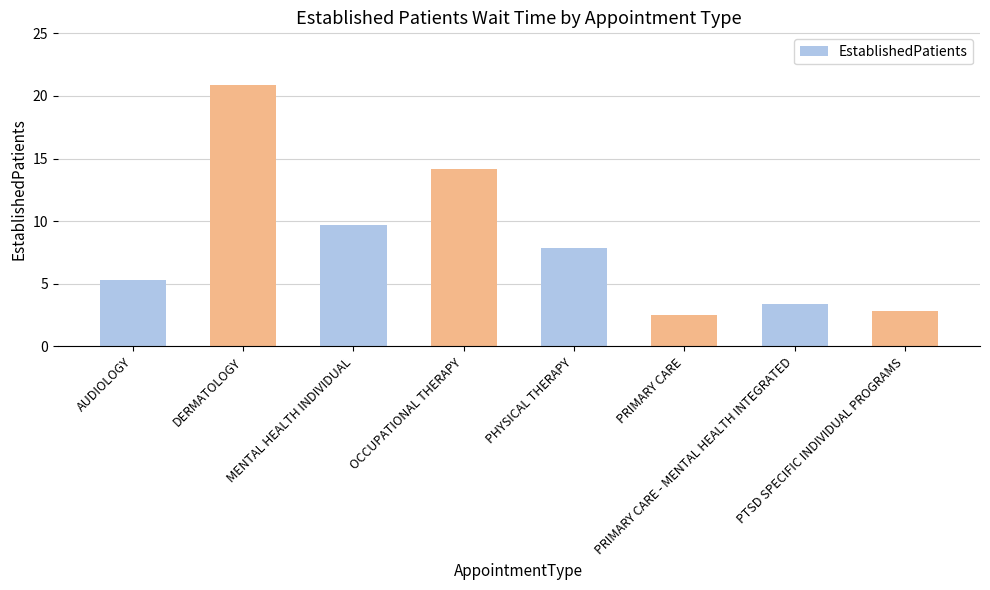

At which label does the data first exceed 7?

DERMATOLOGY